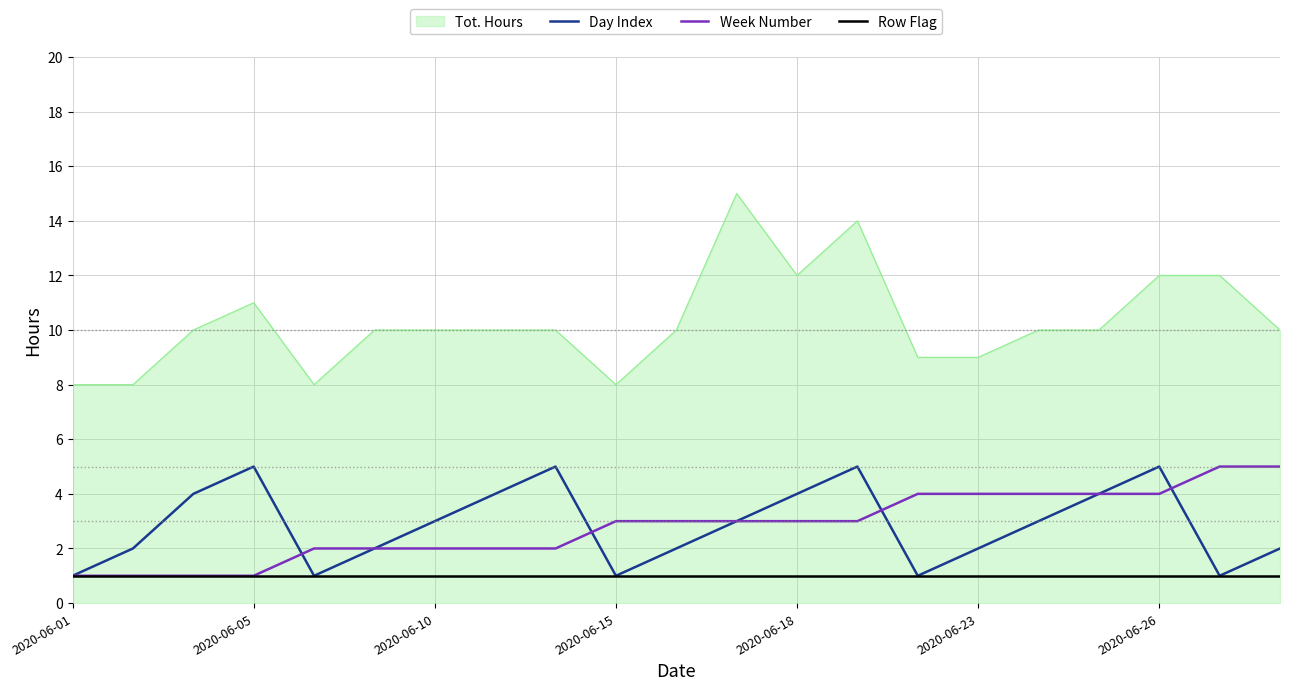

Which series has the largest total across all categories?

Tot. Hours